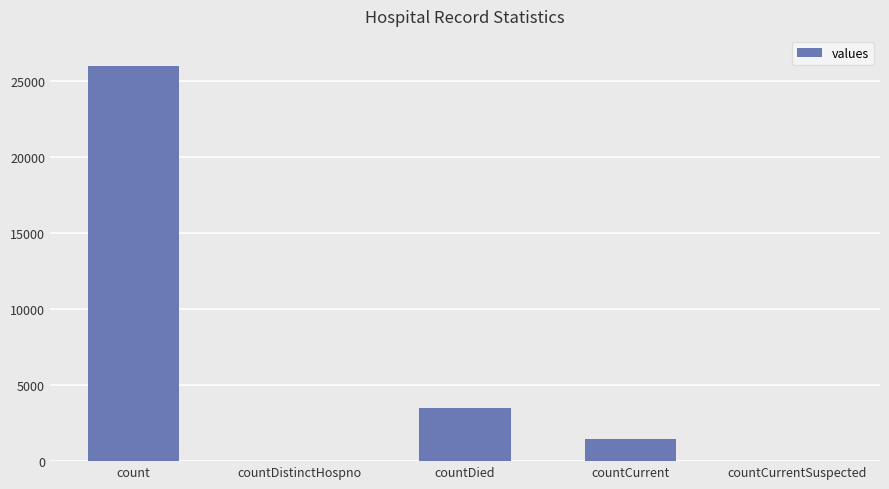

The chart shows a value of 35801 at count. True or false?

False